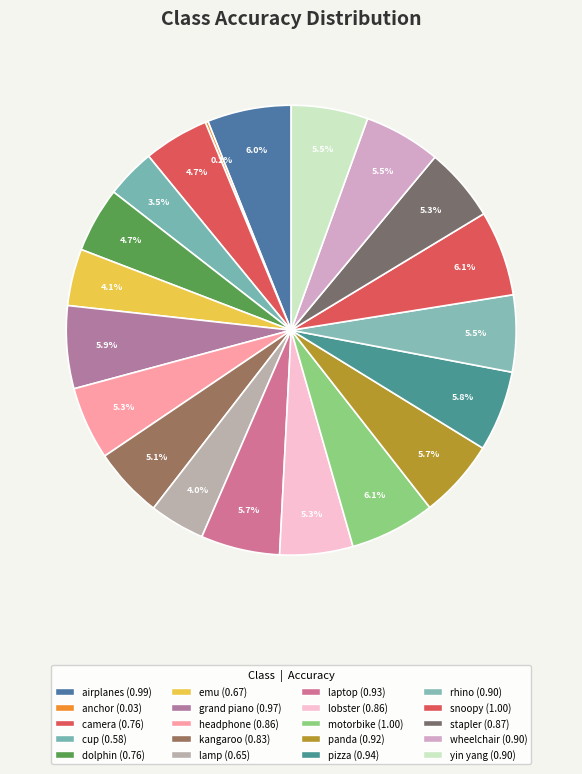

What is the change in value from motorbike to panda?

-0.1